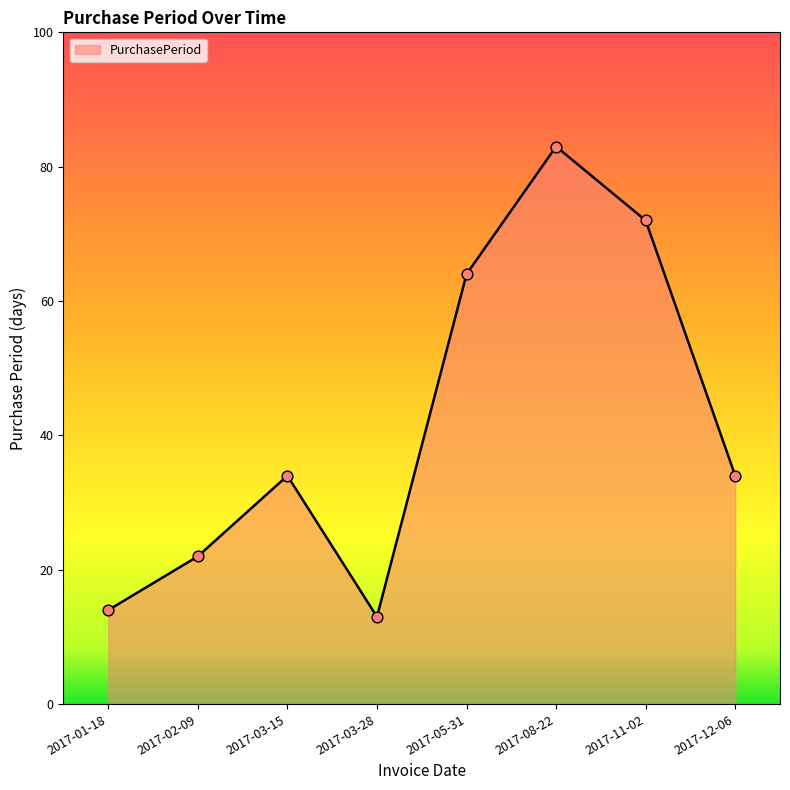

What is the ratio of the value at 2017-02-09 to the value at 2017-03-28?

1.7